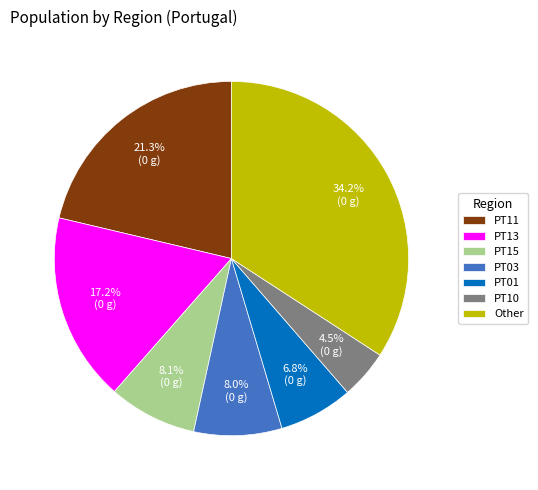

Combined, do PT15 and Other account for over 50%?

No